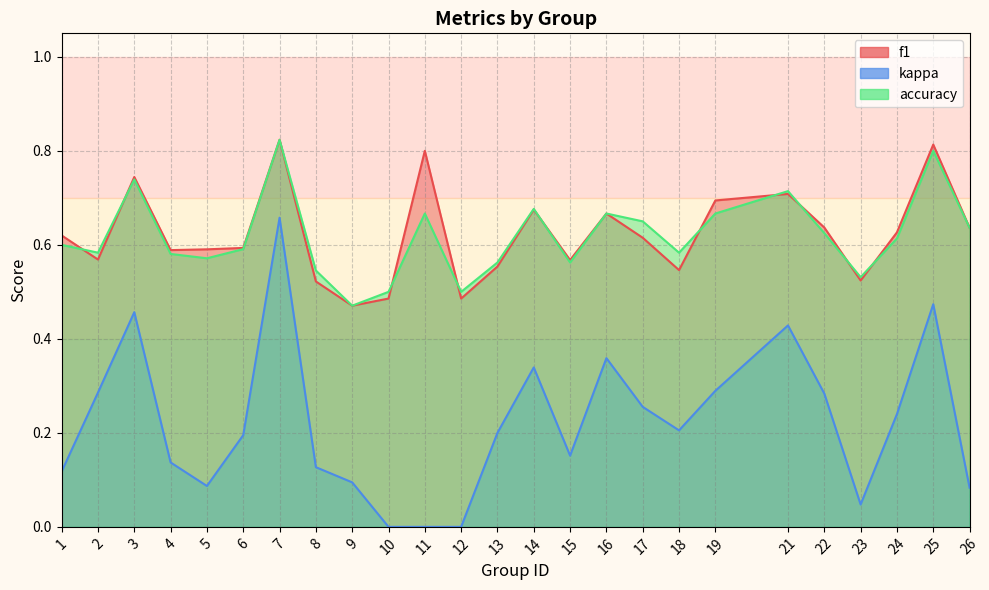

Which series changed the most between 9 and 19?

f1